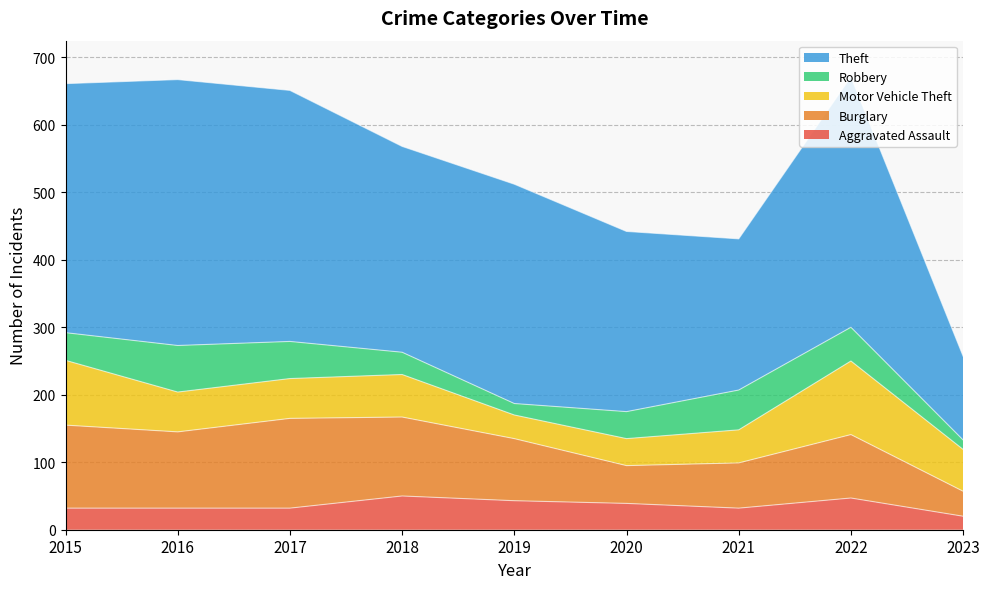

Where does the Motor Vehicle Theft series first go above 59?

2015